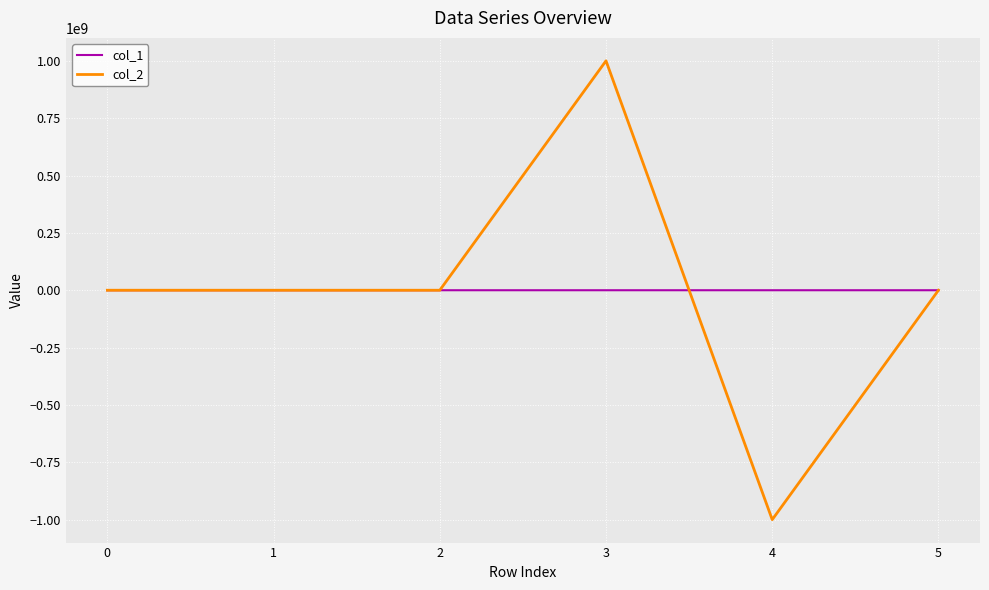

At which category is the sum across all series the highest?

3